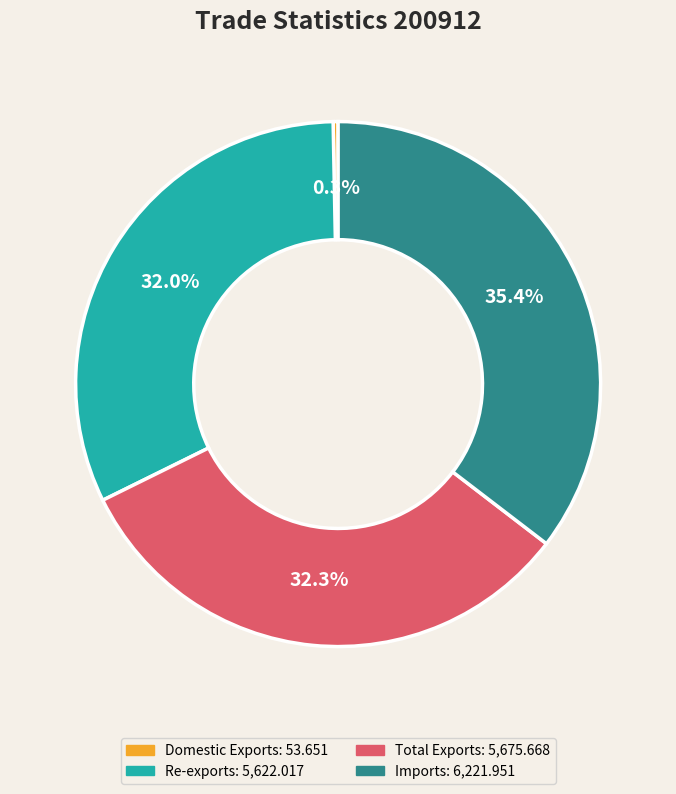

Is it true that Re-exports is 32% of the pie?

True